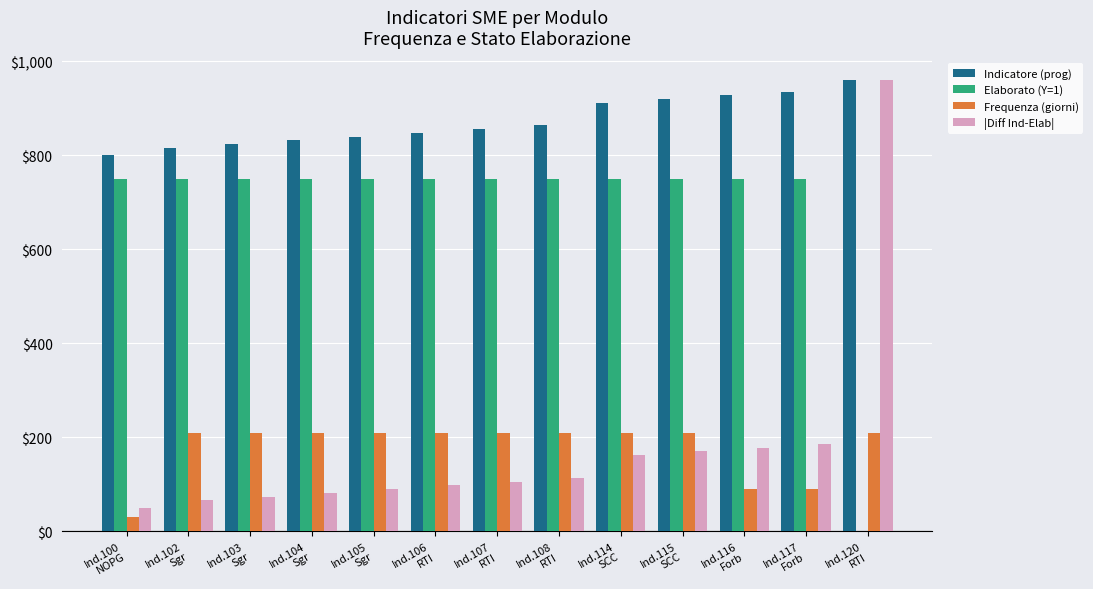

How many series are shown in this chart?

4